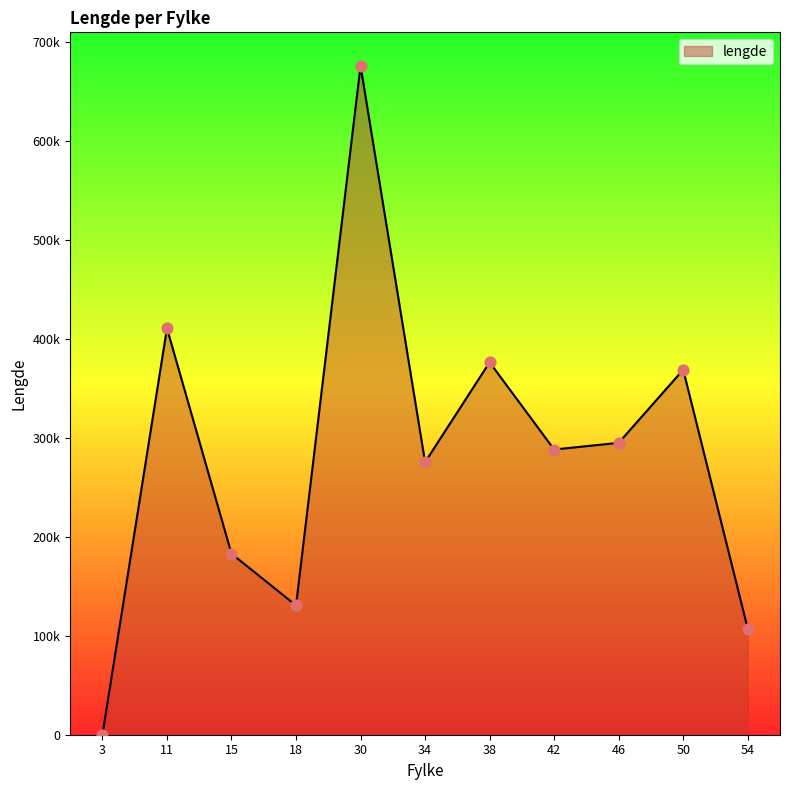

What is the change in value from 11 to 38?

-34320.3